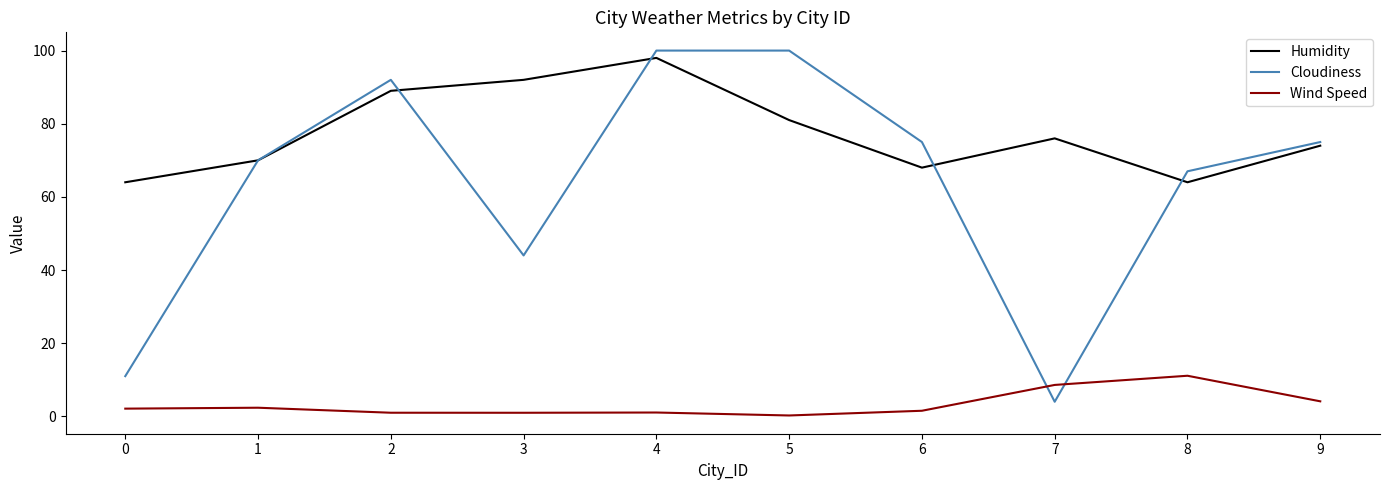

Is the value of Humidity at 3 greater than the value of Cloudiness at 4?

No